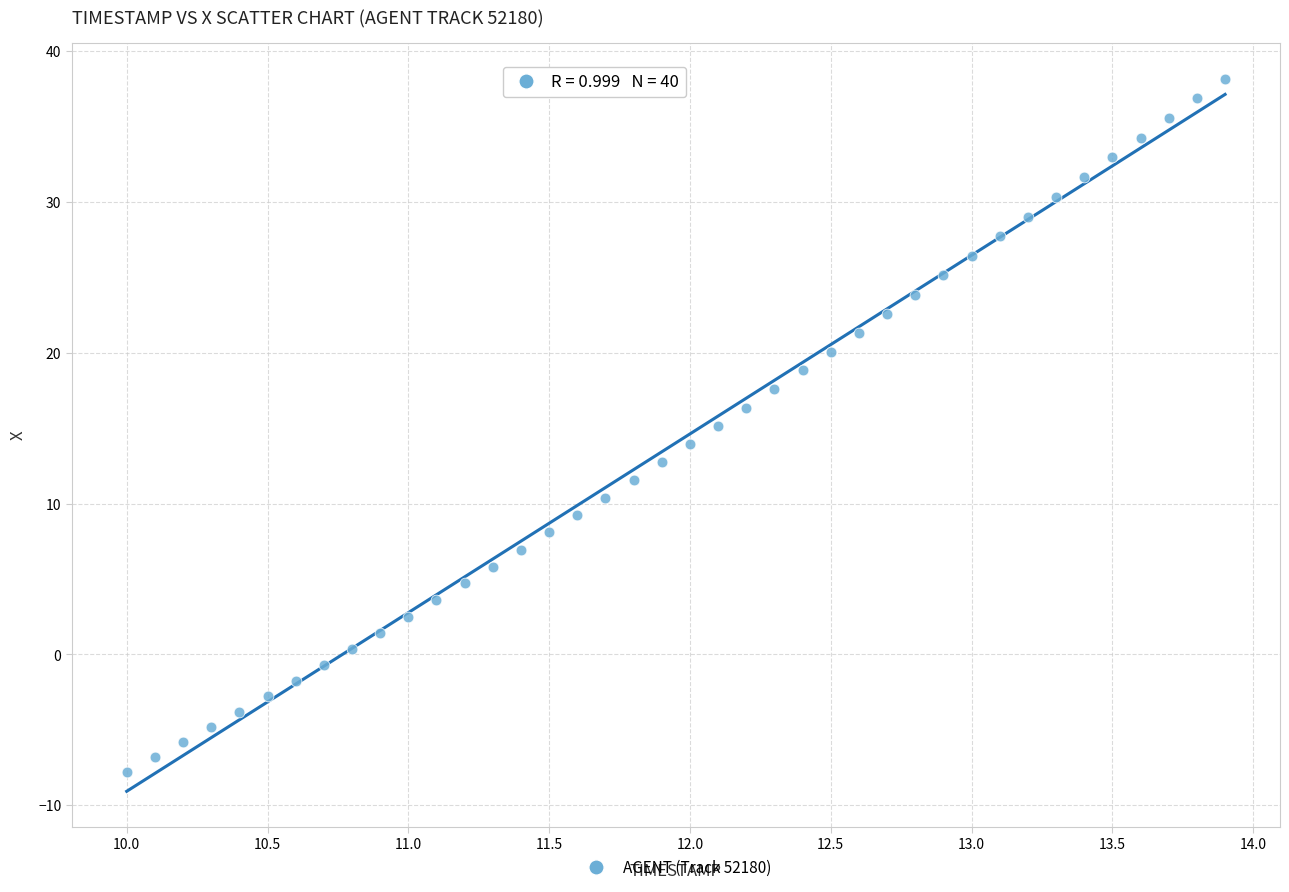

What is the range of X values (max minus min)?

3.9